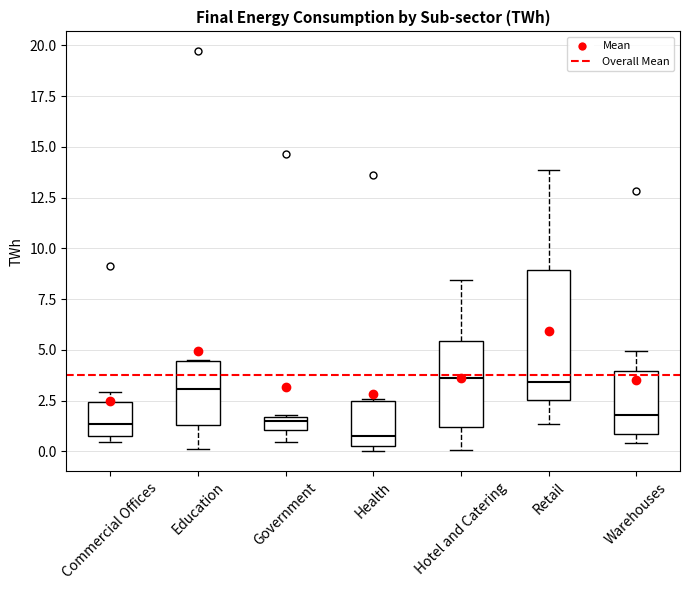

Which box's median line is the lowest?

Health